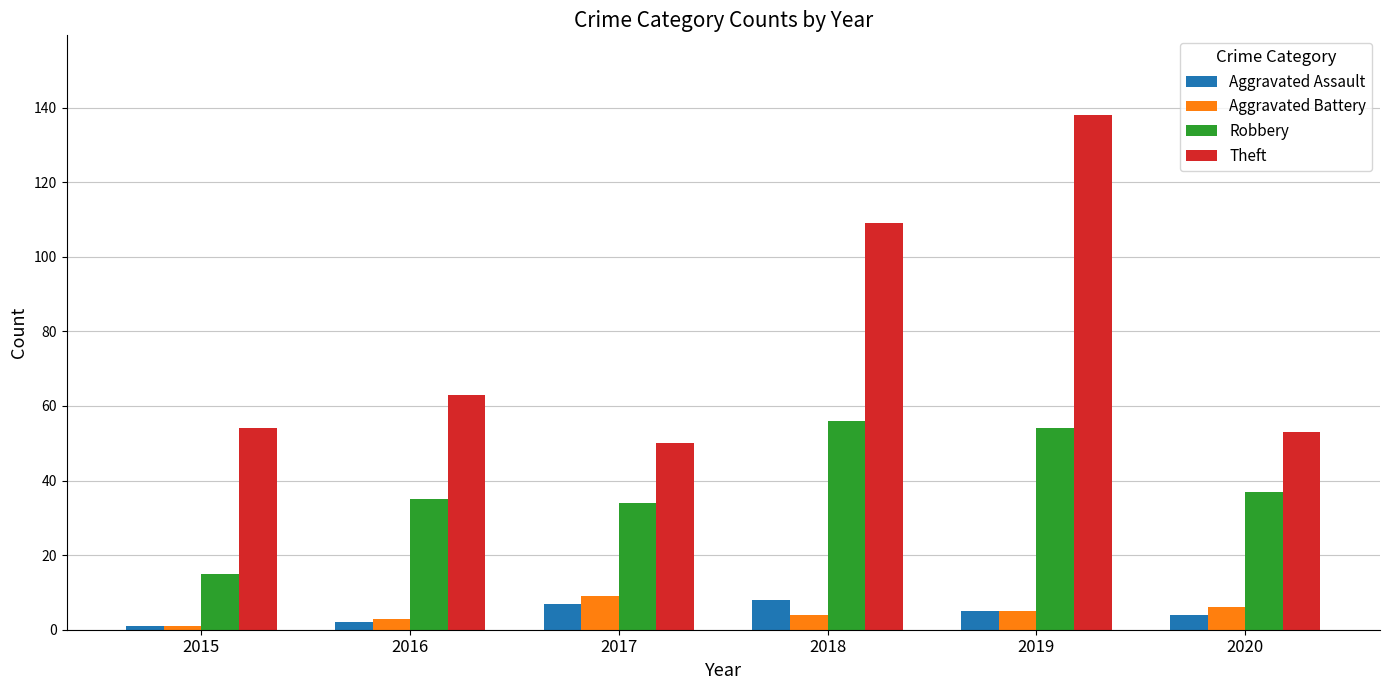

At how many categories does at least one series exceed 110?

1